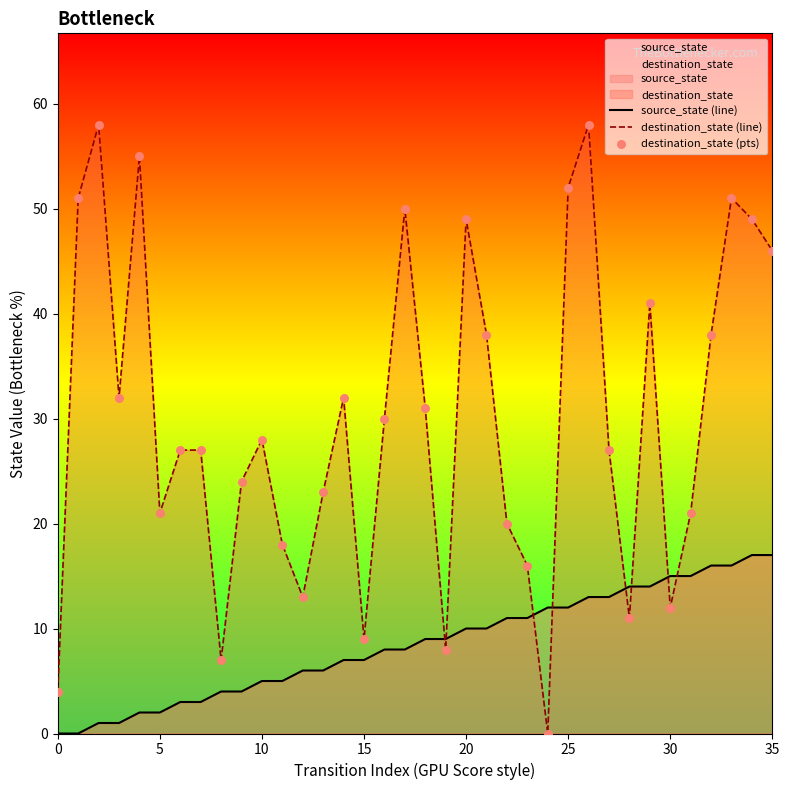

Which series has the largest total across all categories?

destination_state (line)